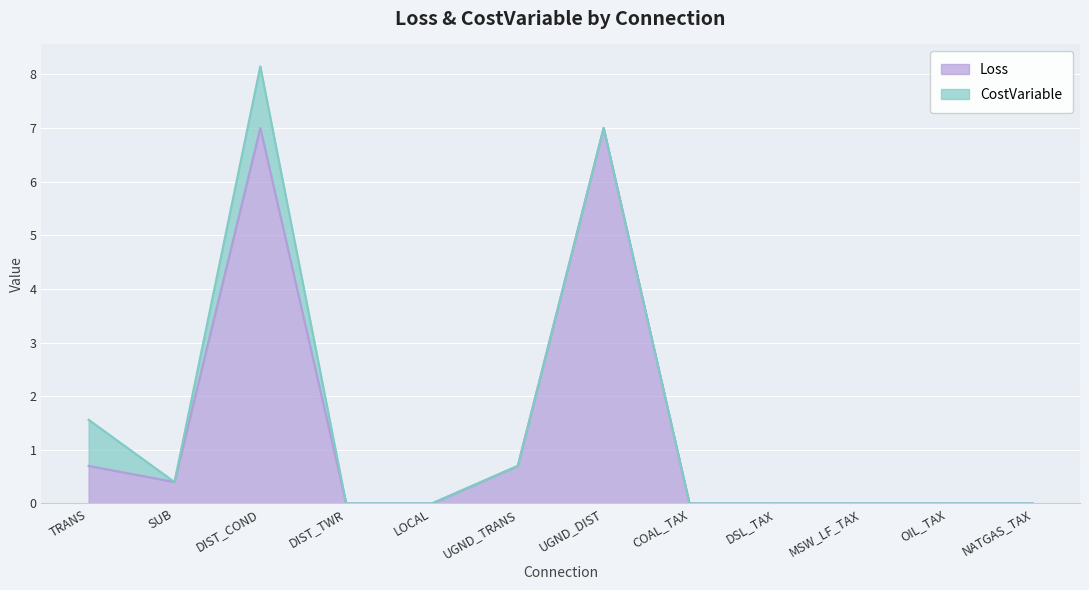

What is the average value?

1.3